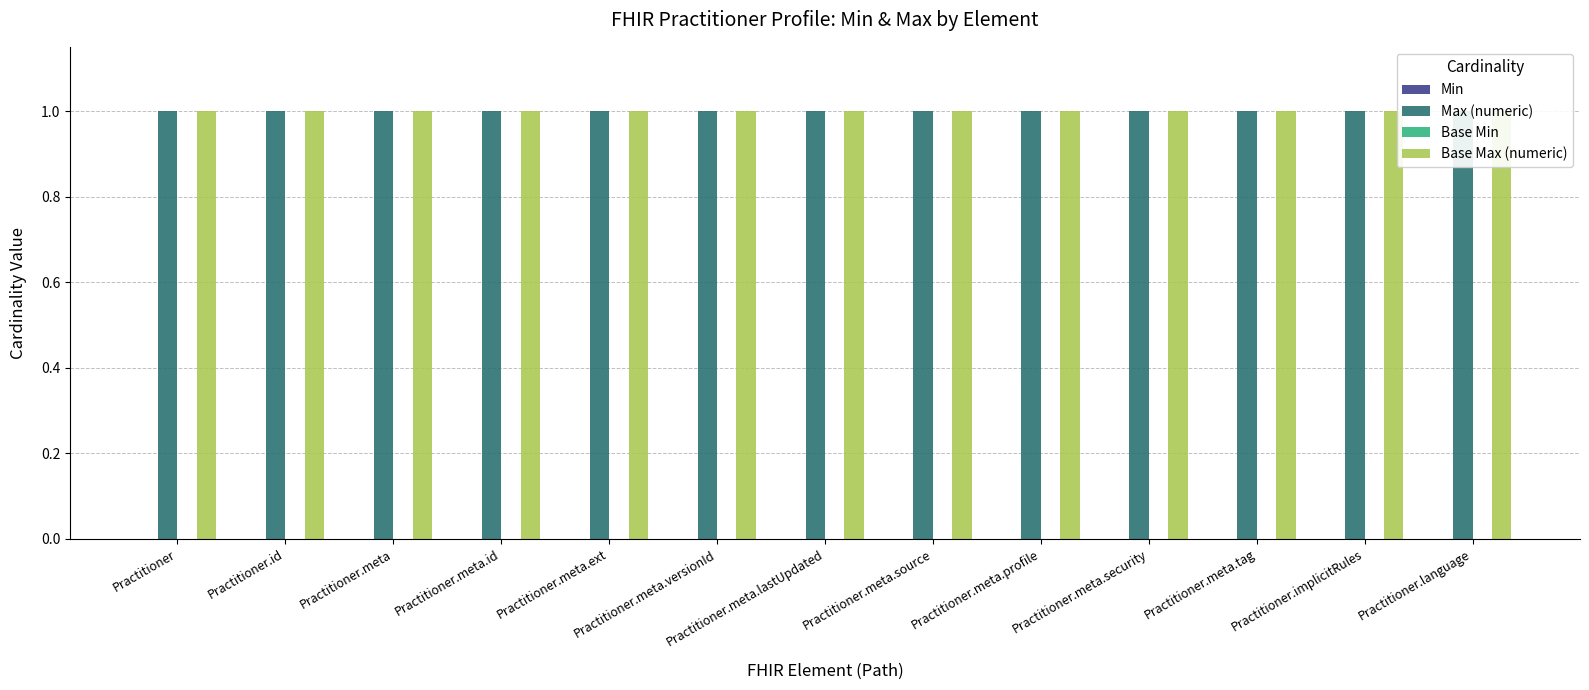

Count the number of data series in this chart.

4